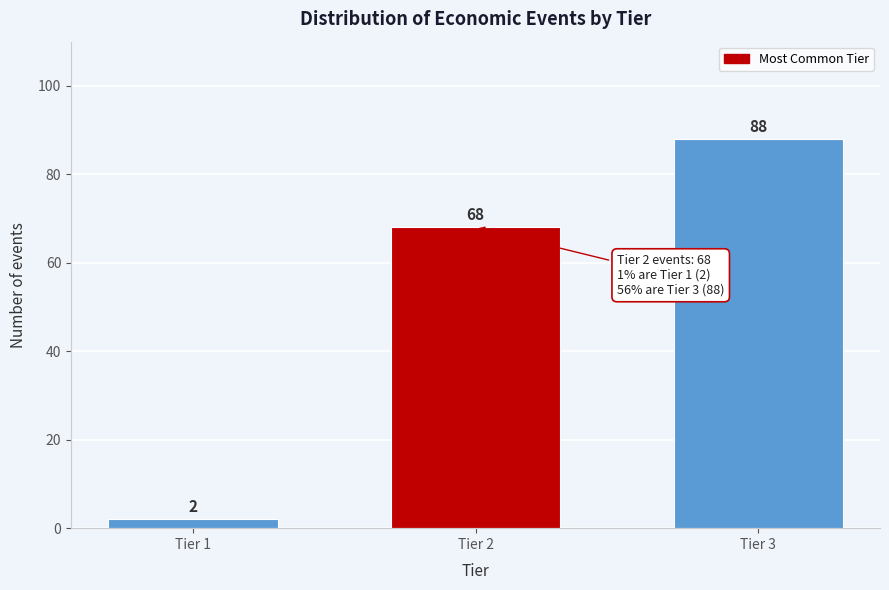

Reading left to right, what are all the values shown in this chart?

Tier 1=2	Tier 2=68	Tier 3=88